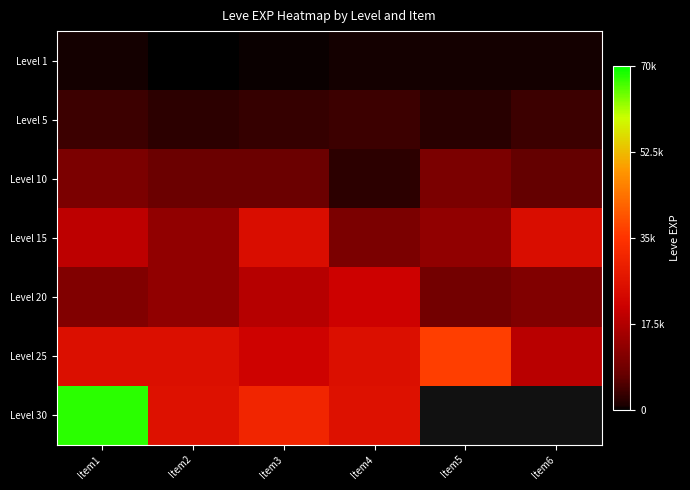

What is the average value of the Level 25 series?

5.0